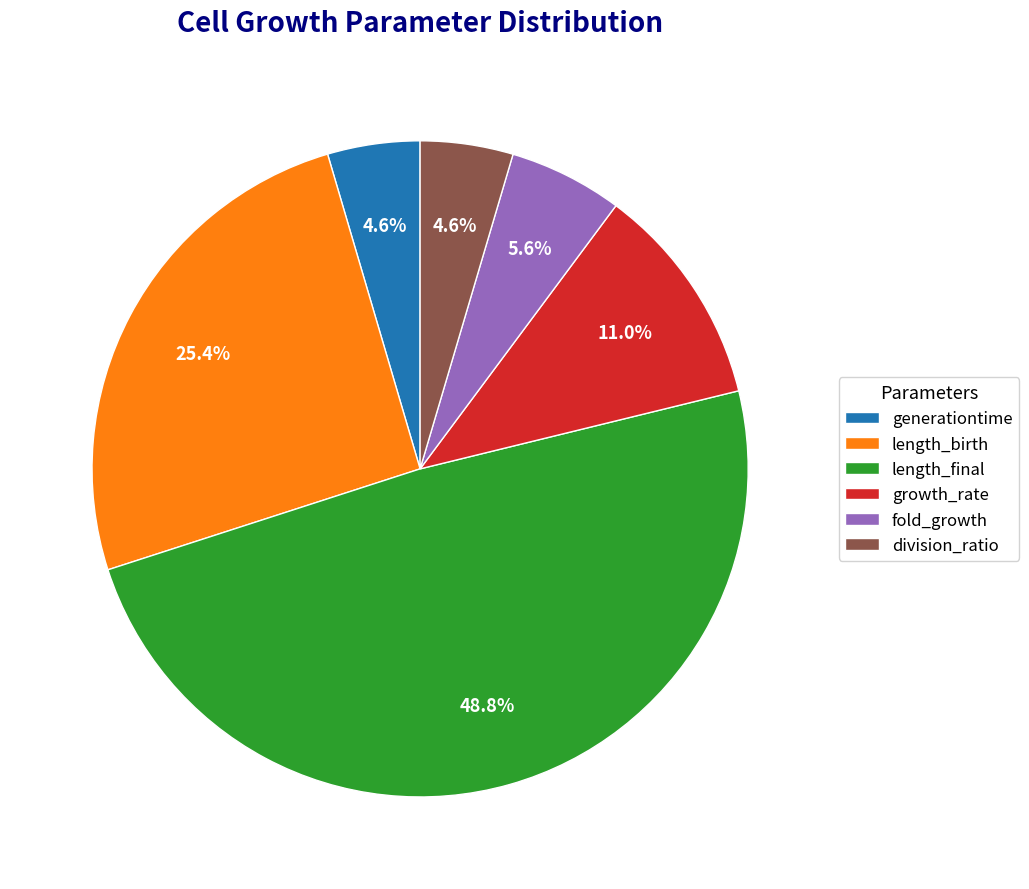

To the nearest percent, what is the difference between the largest and smallest slice percentages?

44%